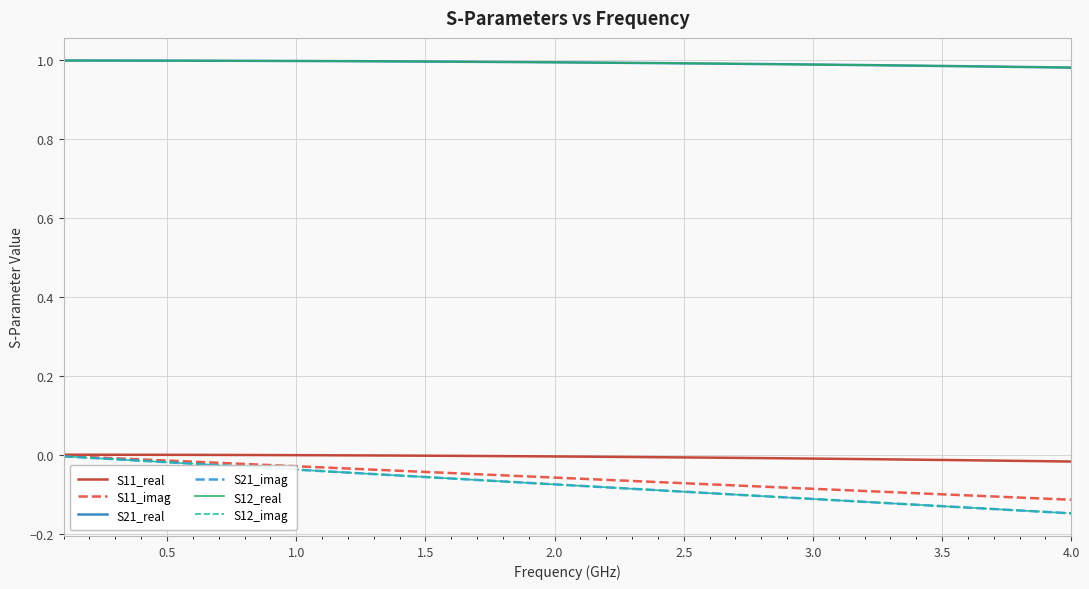

What is the value of the S12_real point at the 35th from the left?

1.0